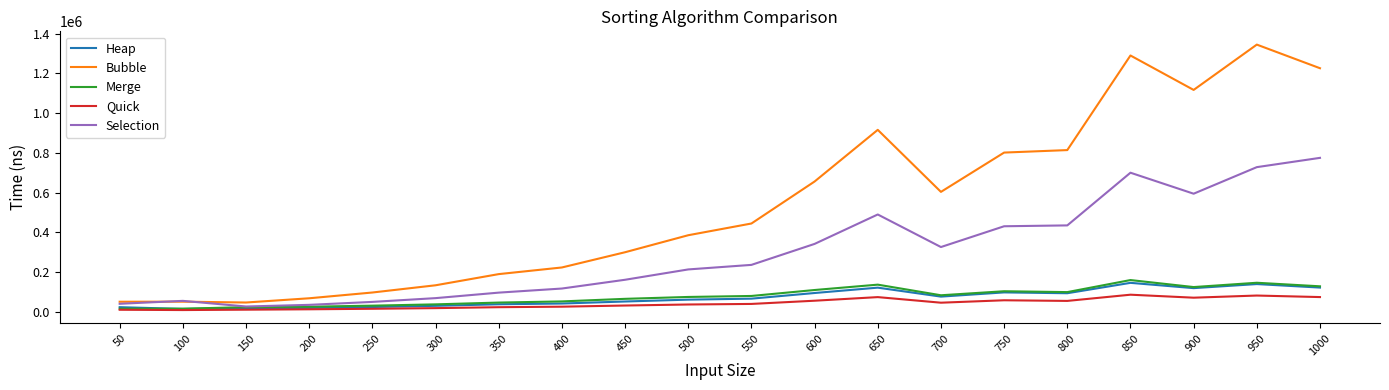

Where is Selection nearest to the value 400875?

750